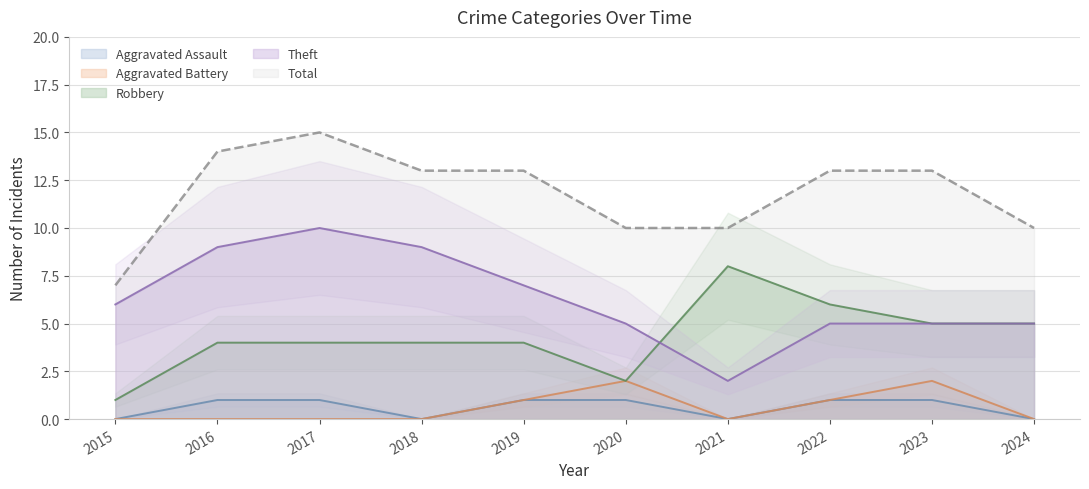

What is the sum of all Robbery values?

43